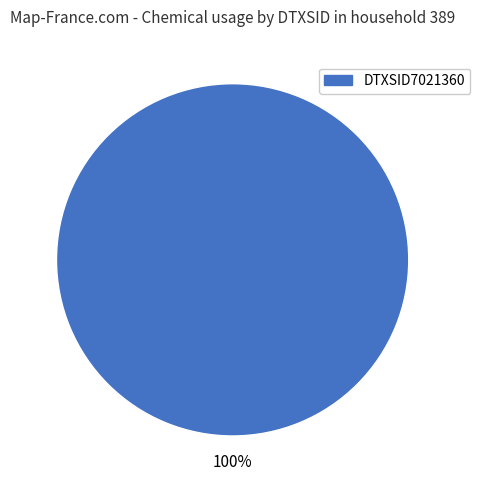

Is there any slice that represents more than half of the pie?

Yes